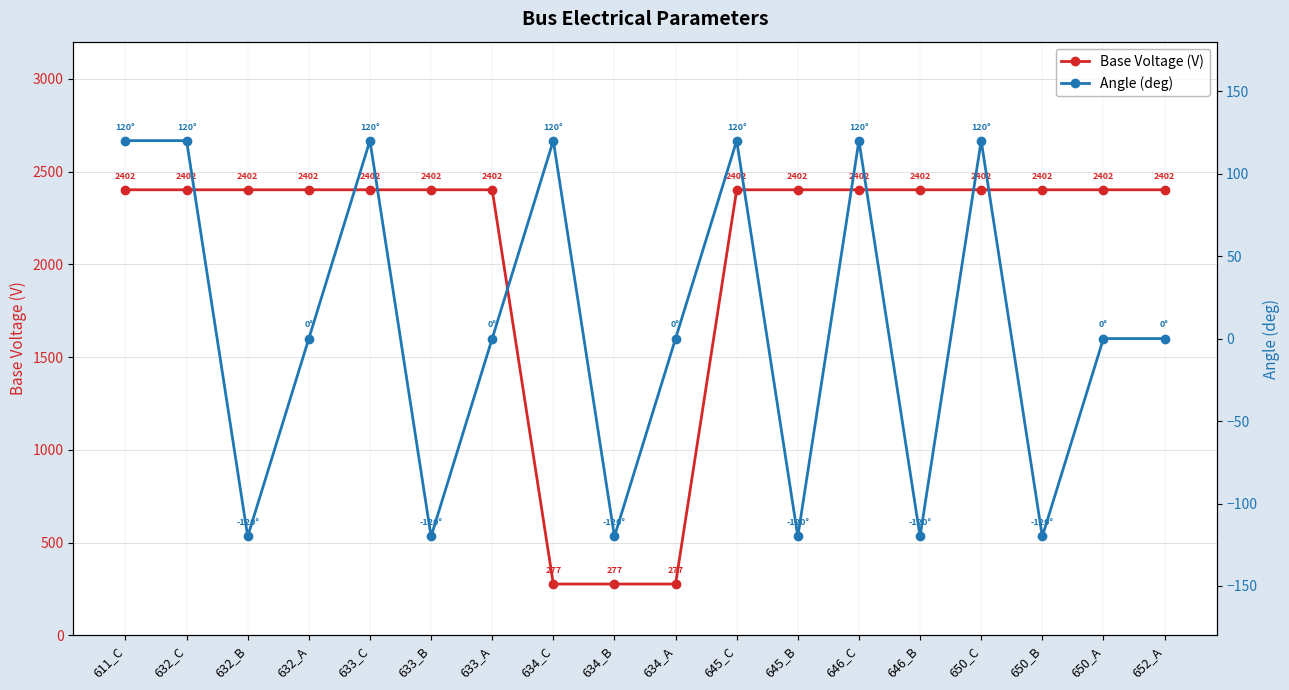

What is the label of the 16th point from the right?

632_B